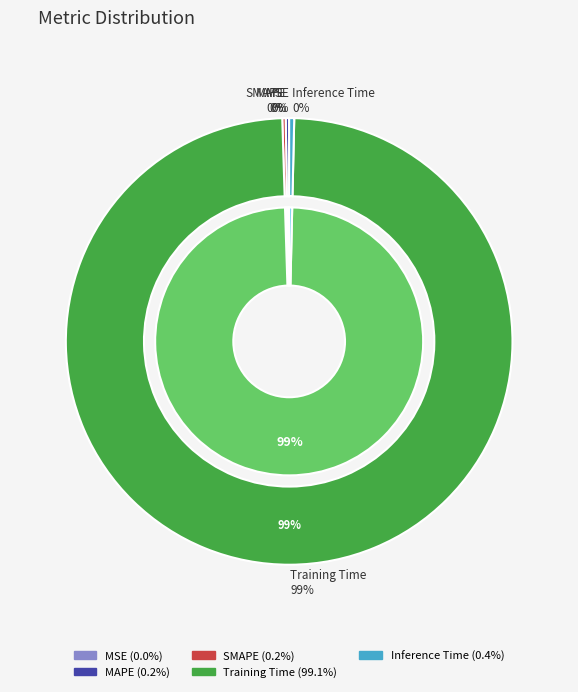

Do MAPE and MSE together represent more than half of the pie?

No